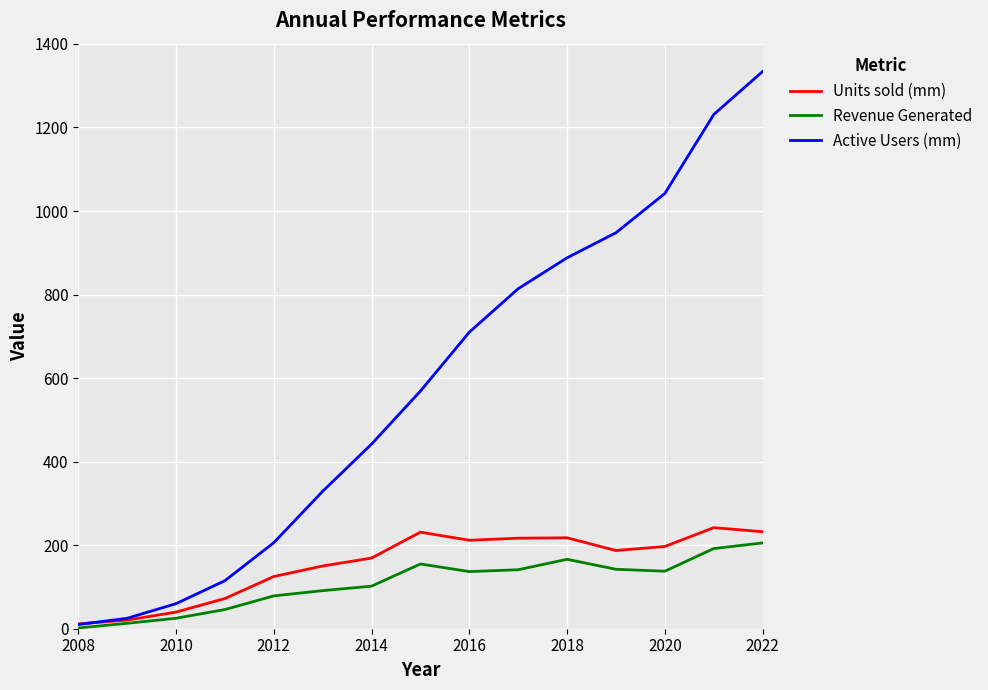

What is the difference between the maximum and minimum values in the Active Users (mm) series?

1324.0